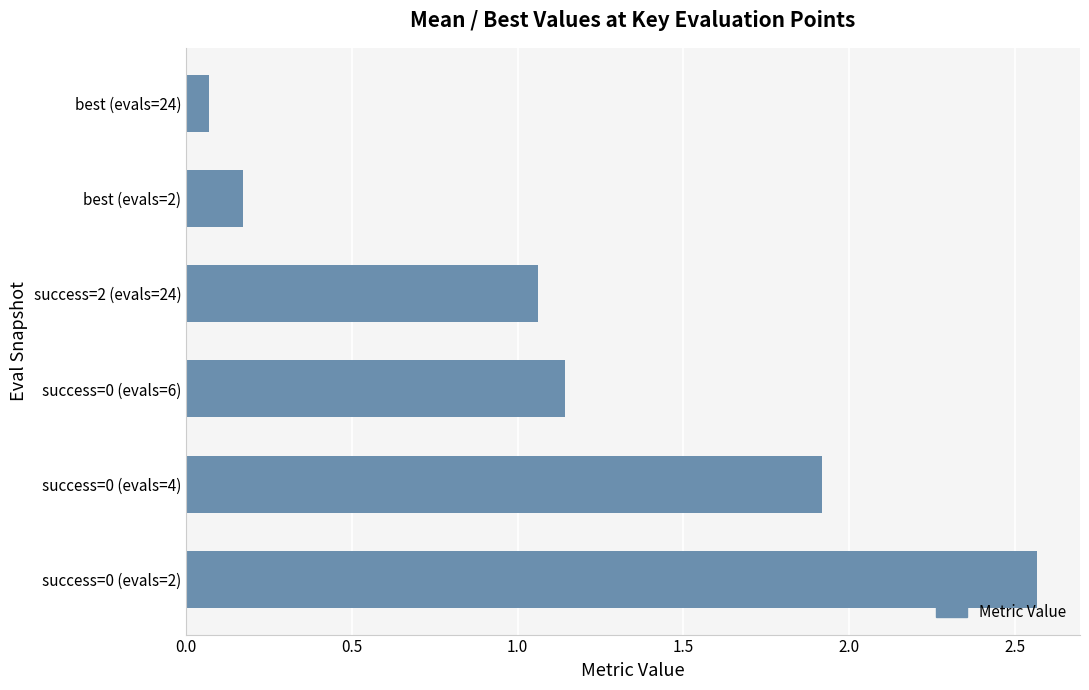

Rank the categories by value from highest to lowest.

success=0 (evals=2), success=0 (evals=4), success=0 (evals=6), success=2 (evals=24), best (evals=2), best (evals=24)